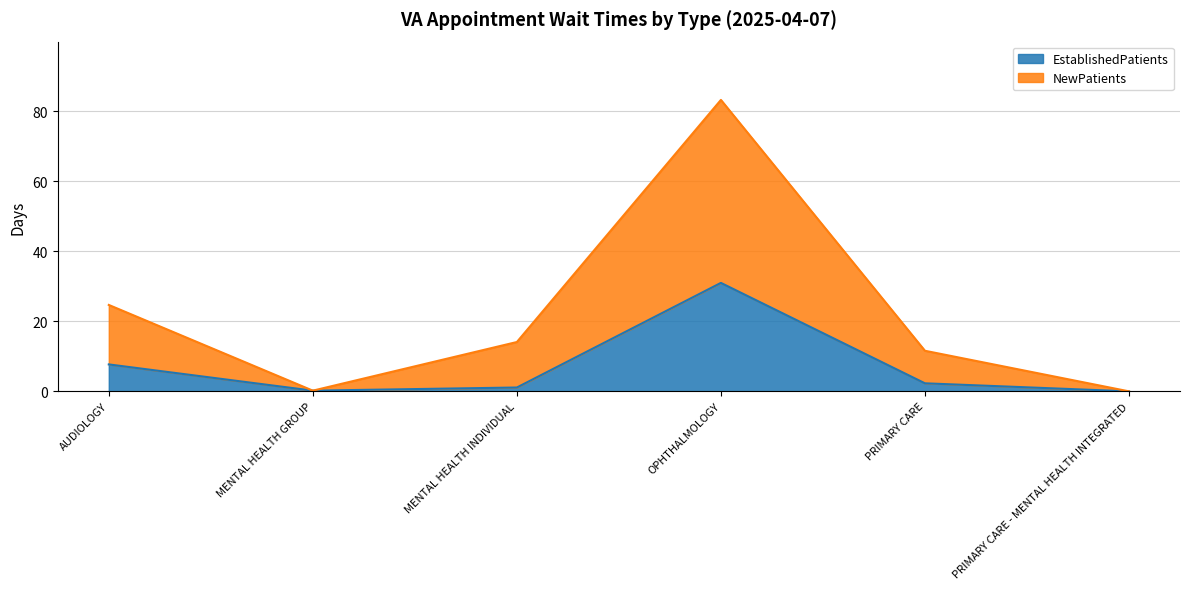

Where is the first local minimum for NewPatients?

MENTAL HEALTH GROUP